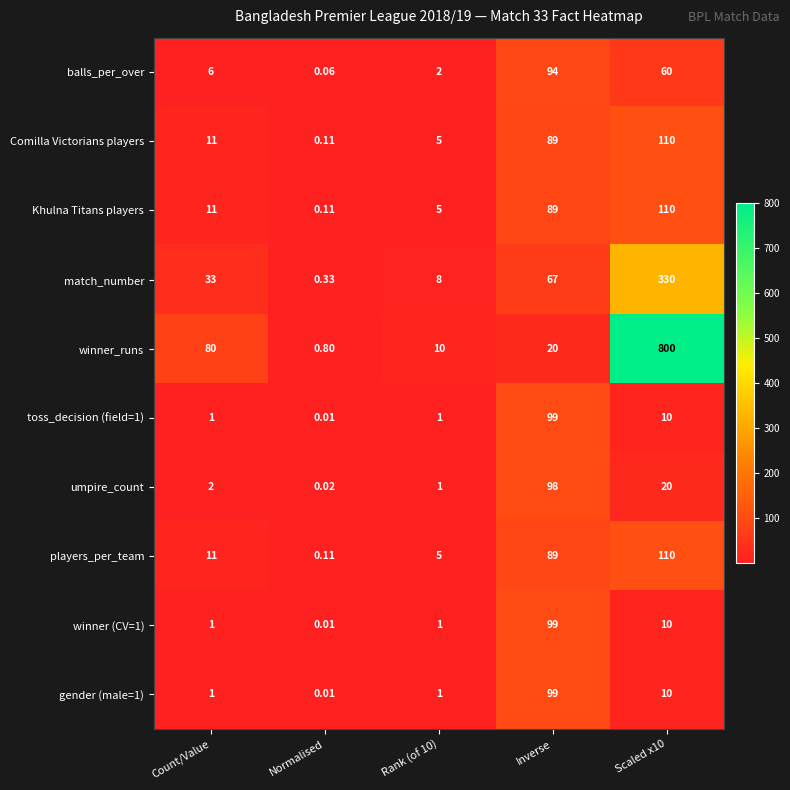

How many distinct data groups are displayed?

10